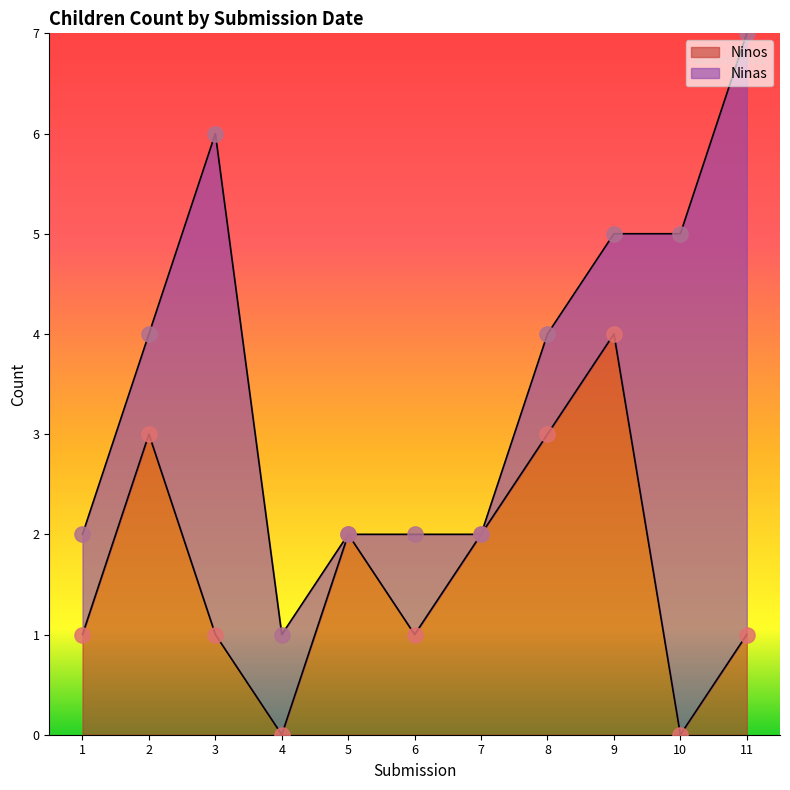

The Ninos series shows 1 at 7. True or false?

False